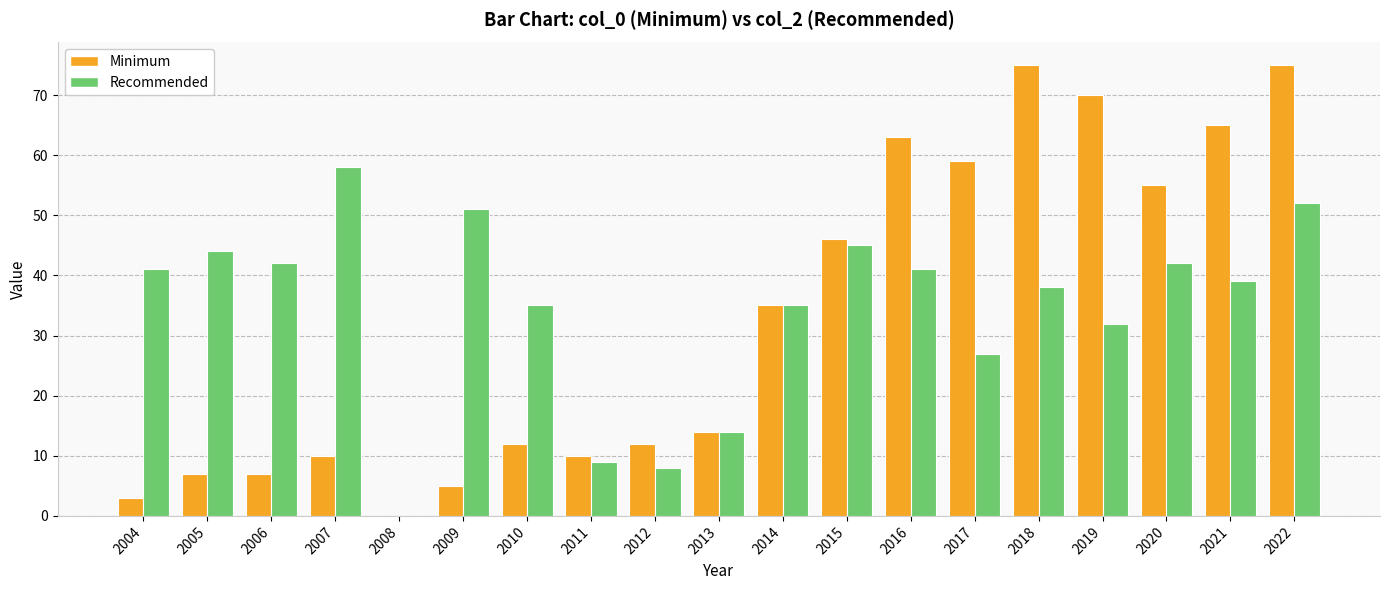

How many groups of bars are there?

19